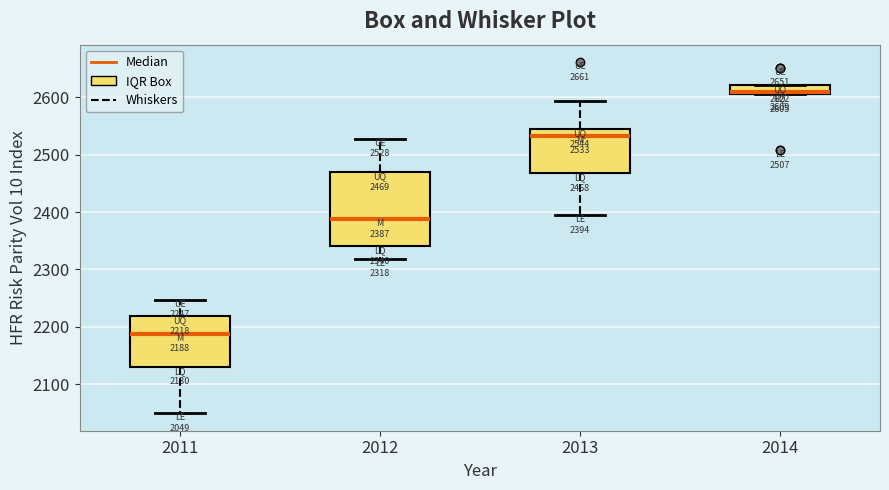

Which box has the lowest median line?

2011